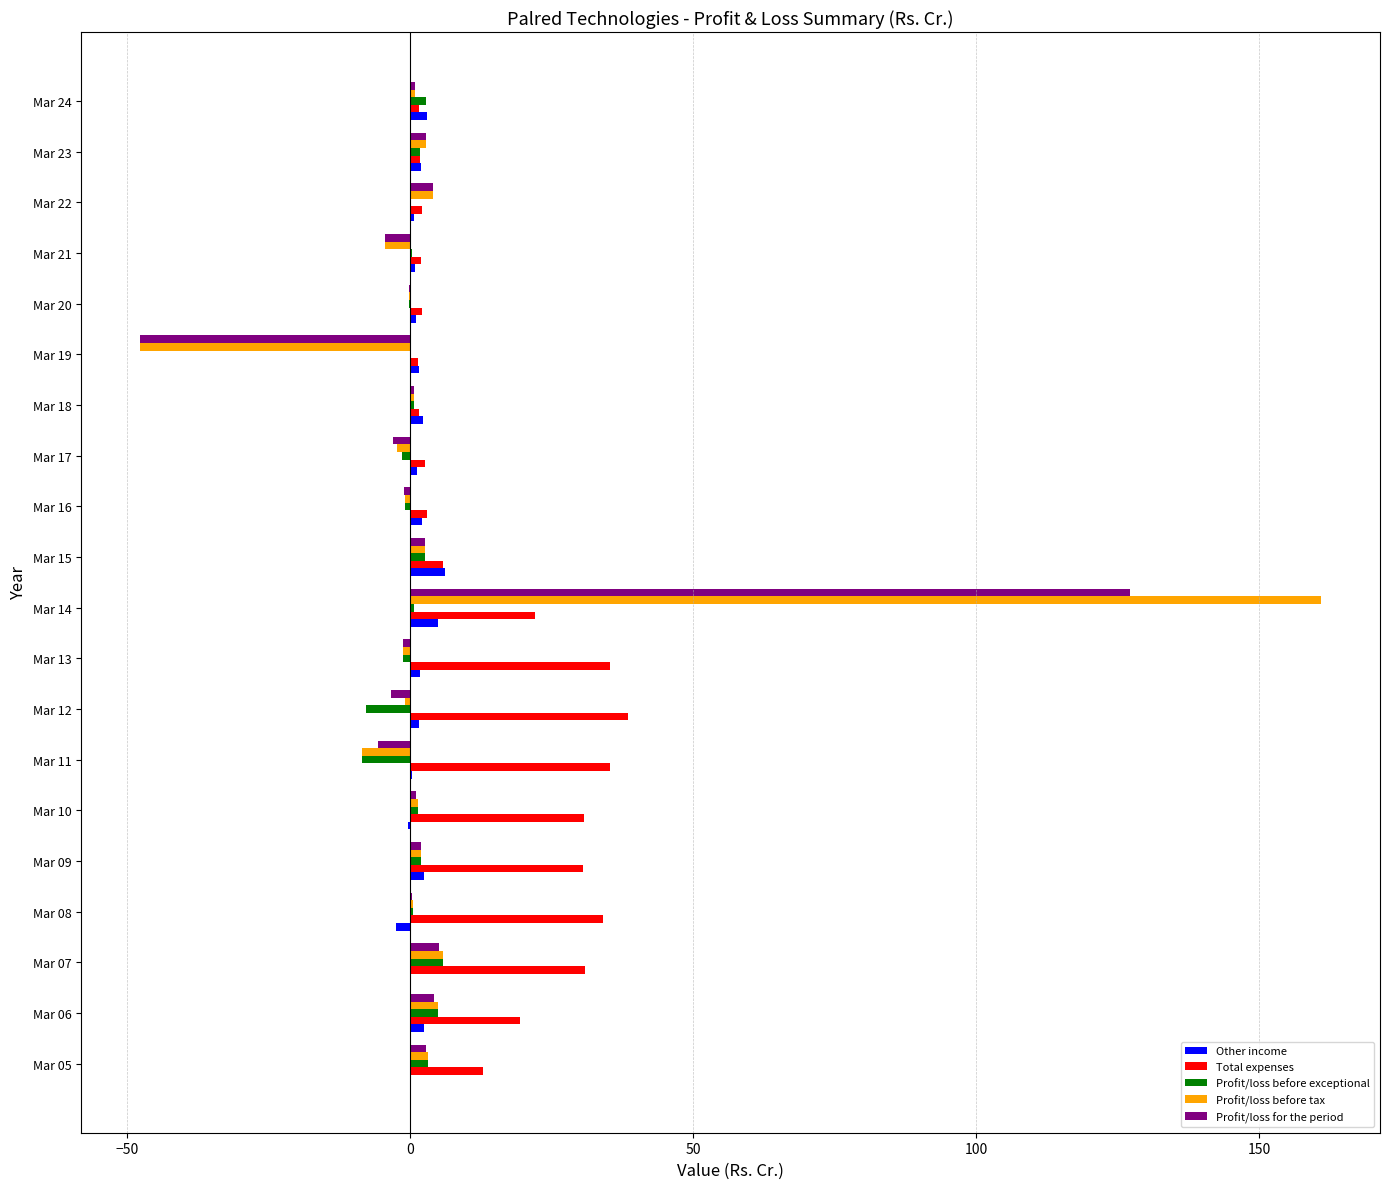

Which series has the largest range (max minus min)?

Profit/loss before tax